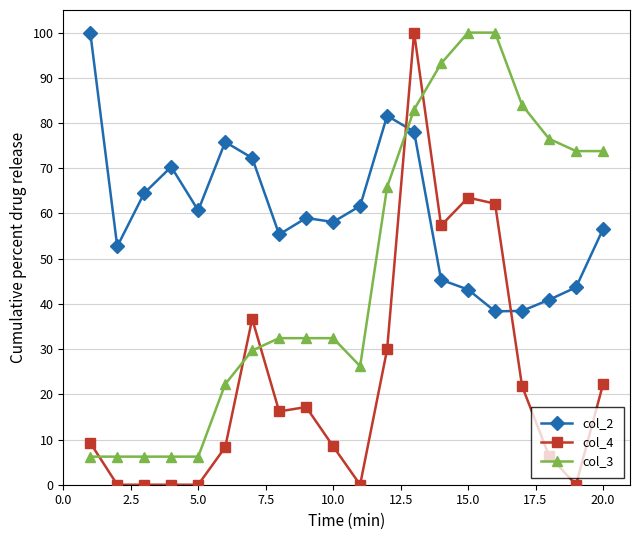

Does the chart have visible grid lines?

Yes